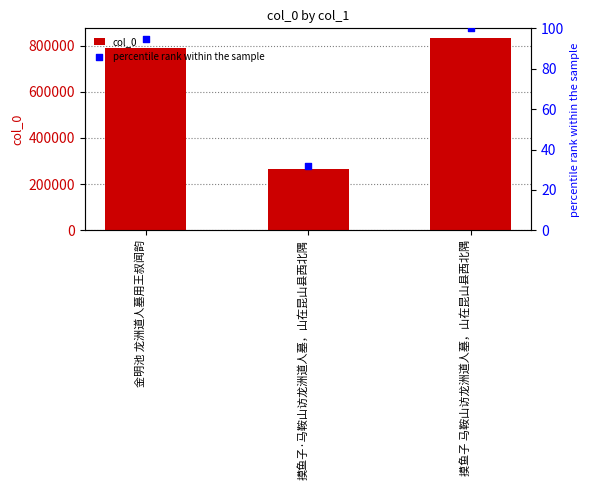

Which series has the largest Y range (max minus min)?

col_0